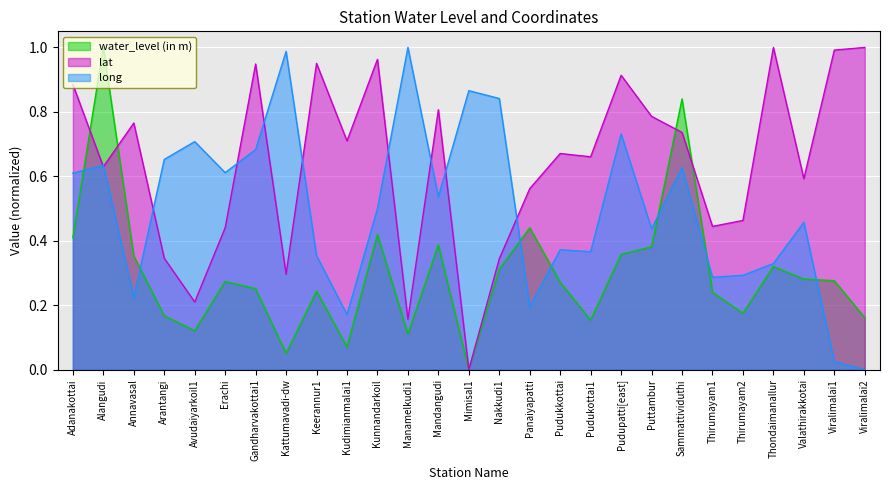

What is the difference between the second highest and second lowest values in the long series?

1.0